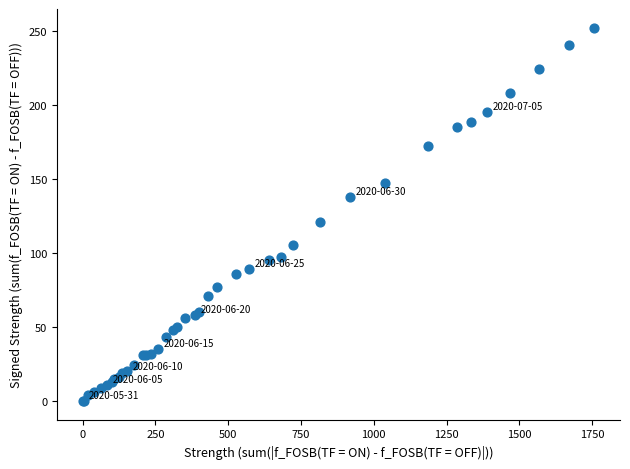

What Y value in the scatter plot is closest to 126?

121